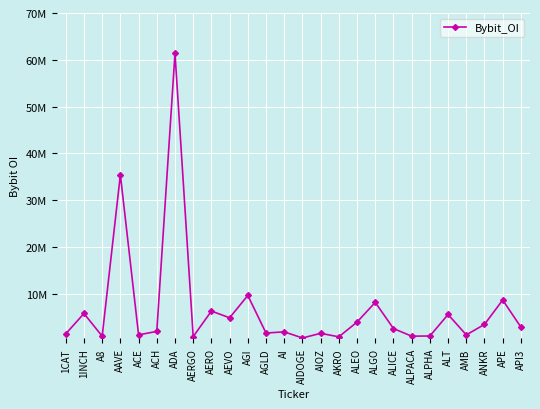

Does the chart have visible grid lines?

Yes